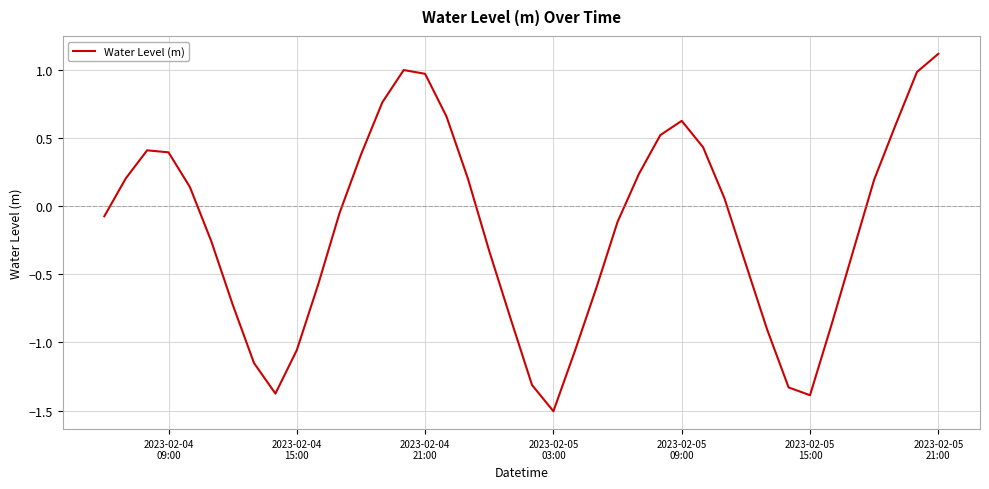

How many values are below 0?

21